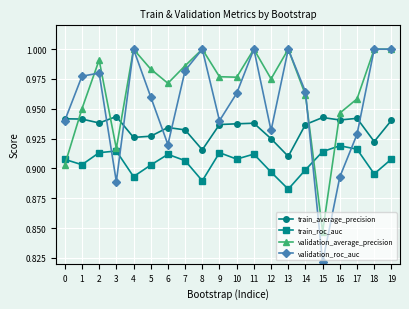

Is this an area chart (filled region under the line)?

No